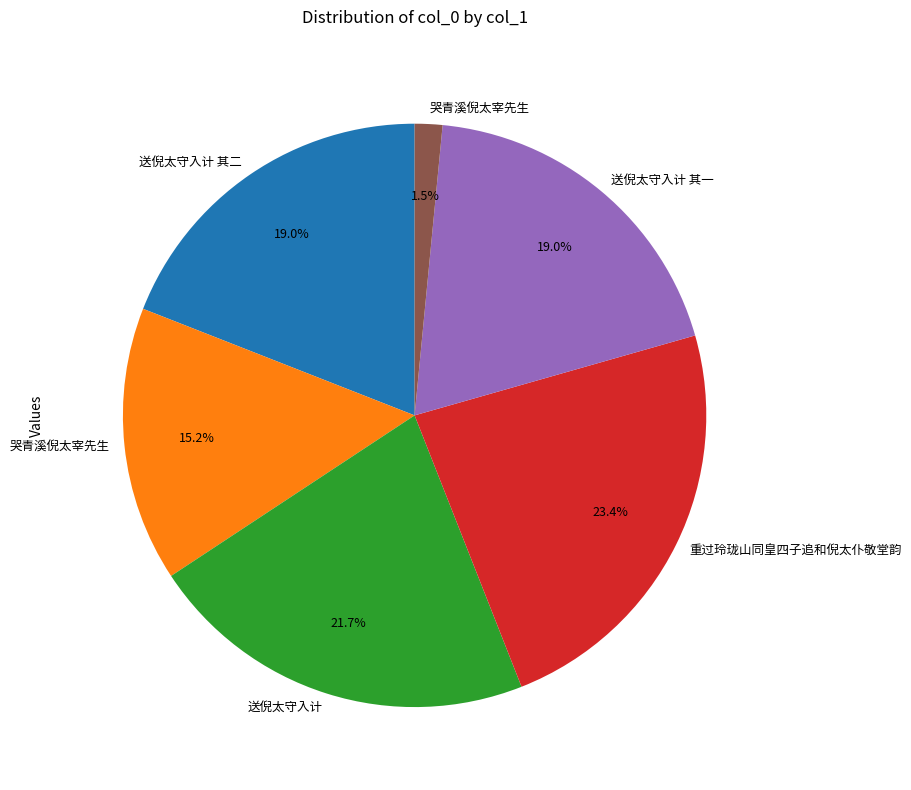

Is there any slice that represents more than half of the pie?

No